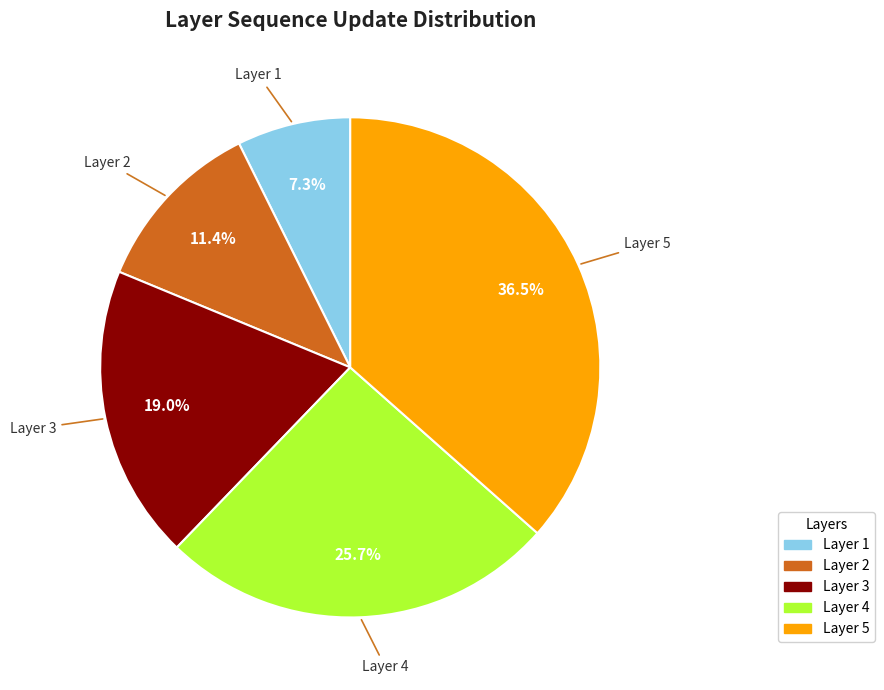

Is there any slice that represents more than half of the pie?

No